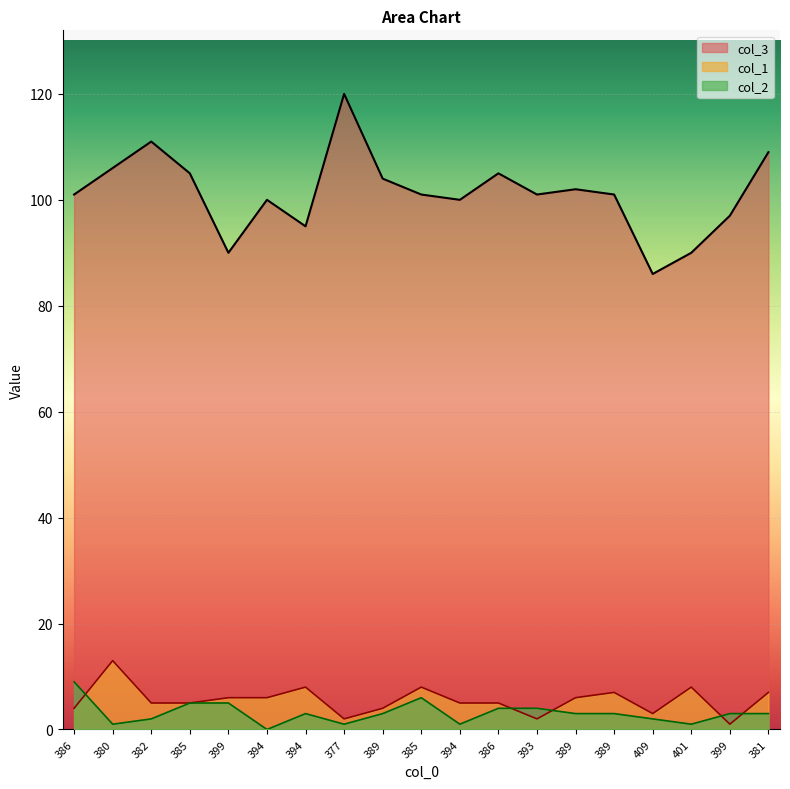

The value of col_3 at 381 is 109. True or false?

True